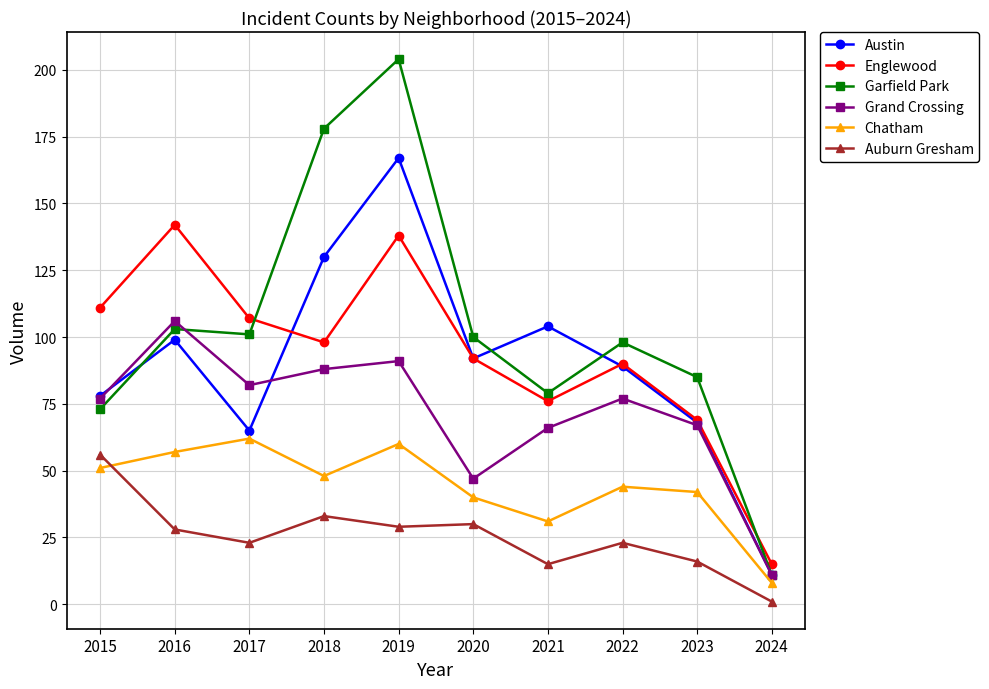

In Garfield Park, how many points are higher than both neighbors (excluding endpoints)?

3